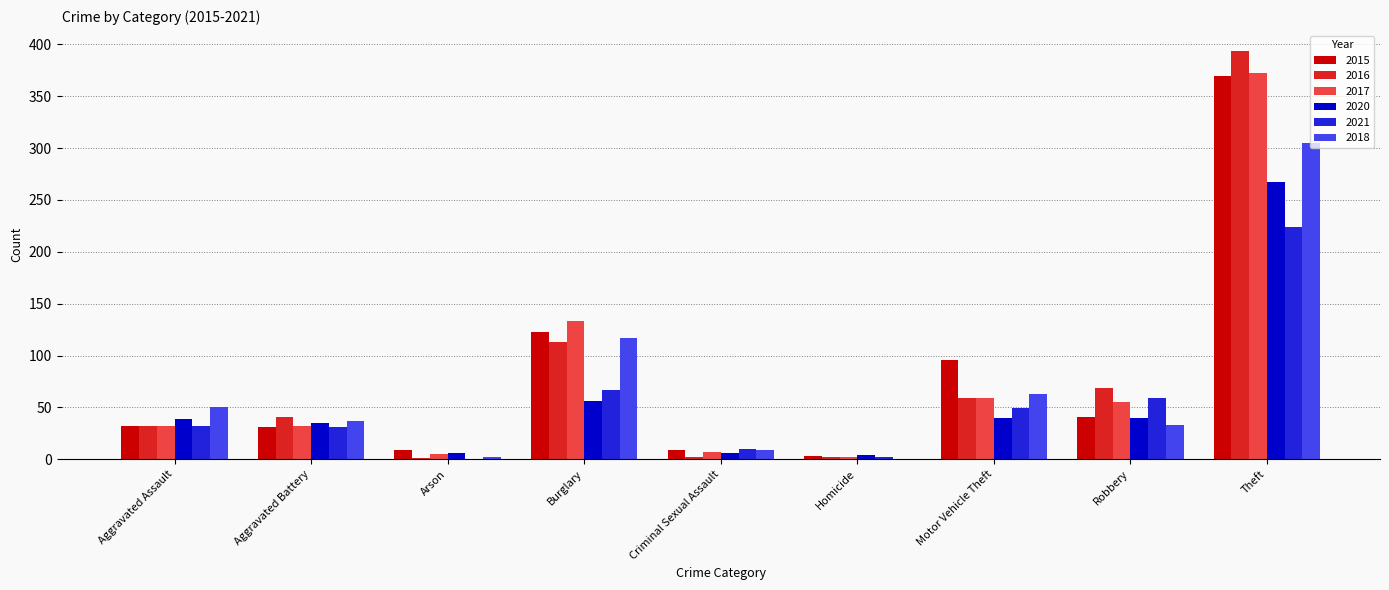

What is the sum of the 2020 values at Theft and Aggravated Battery?

302